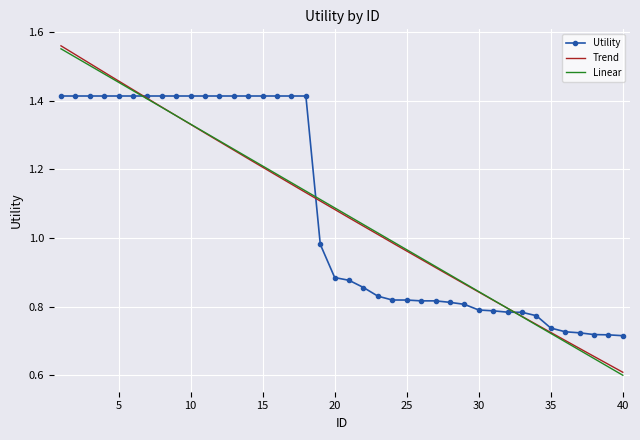

Read the value at 37.

0.7